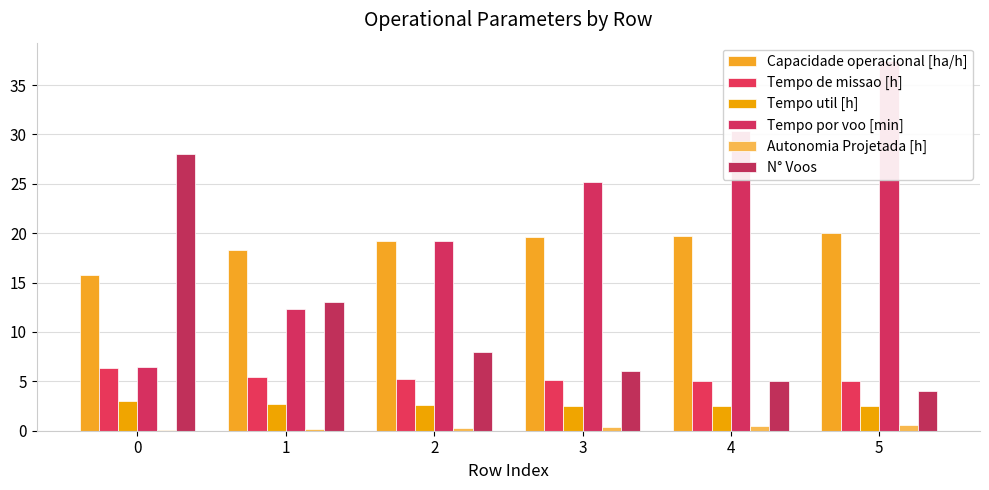

The Tempo util [h] series shows 2.7 at 1. True or false?

True